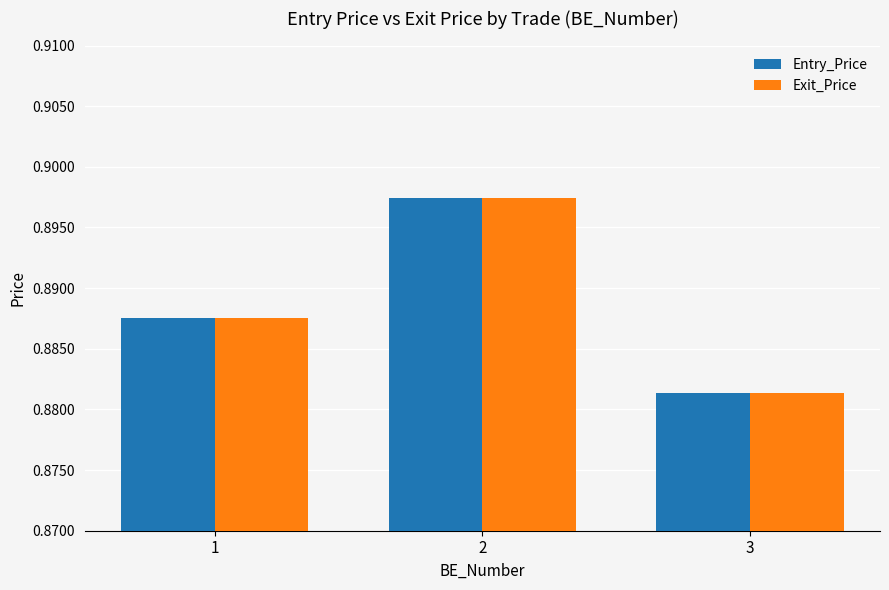

What is the total value across all series at 3?

1.8